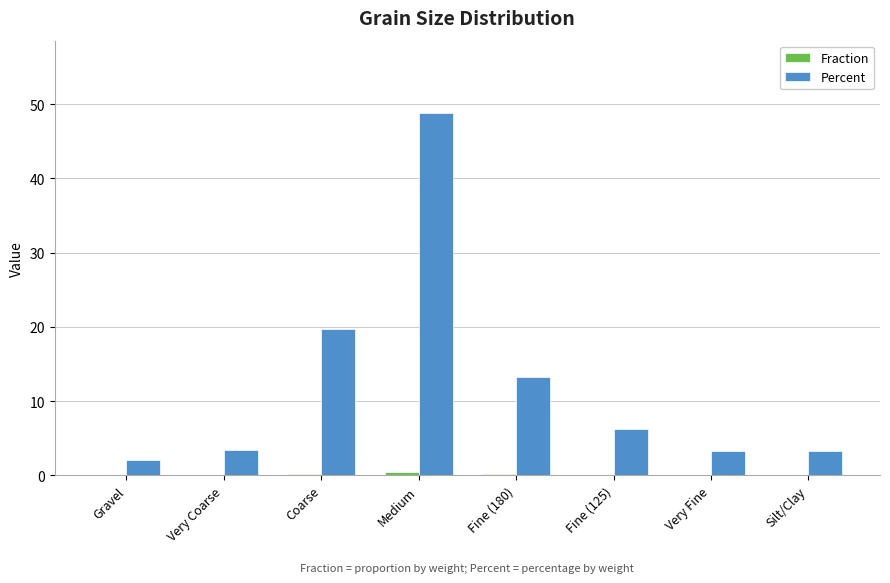

Between Medium and Very Fine, which series saw the biggest shift?

Percent